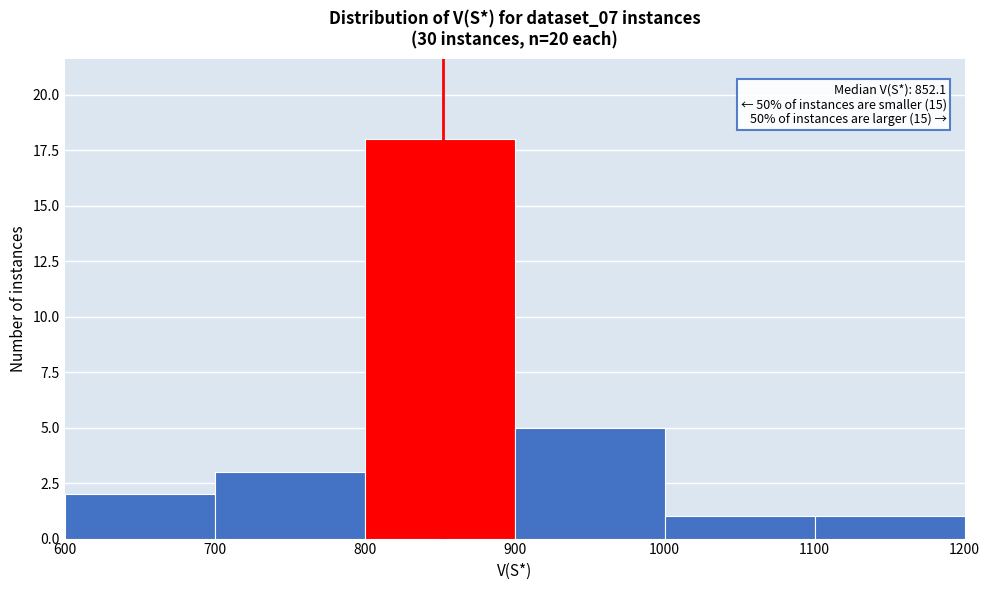

Which range on the x-axis has the tallest bar?

800 to 900